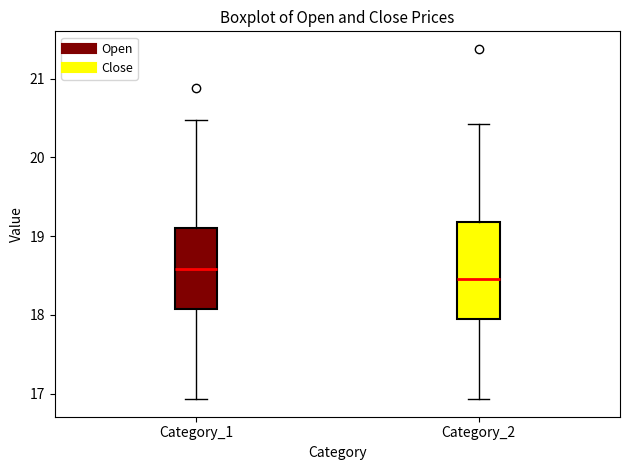

Where does the upper whisker of the box for Category_1 end on the y-axis? The values are not printed on the chart, so give them approximately, as read against the axis.

20.5